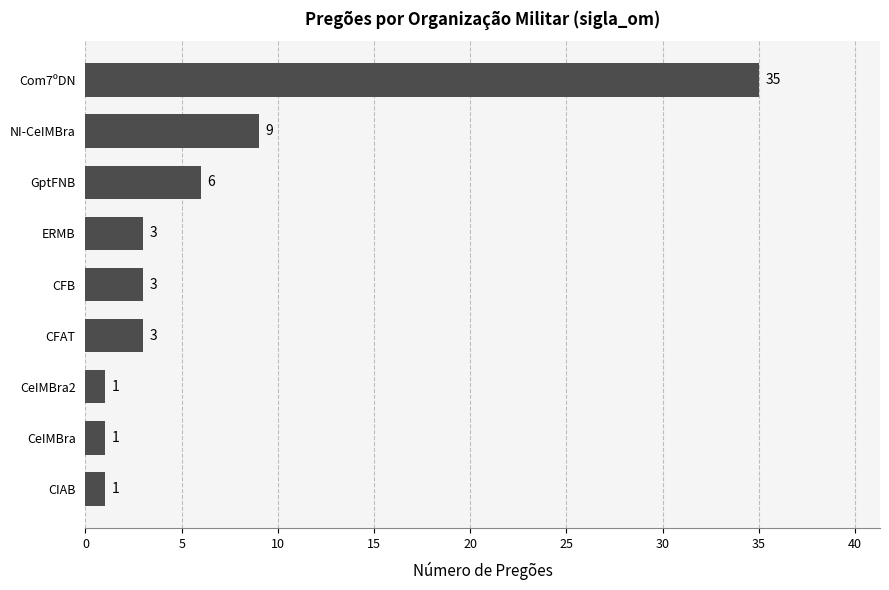

What is the sum of all values?

62